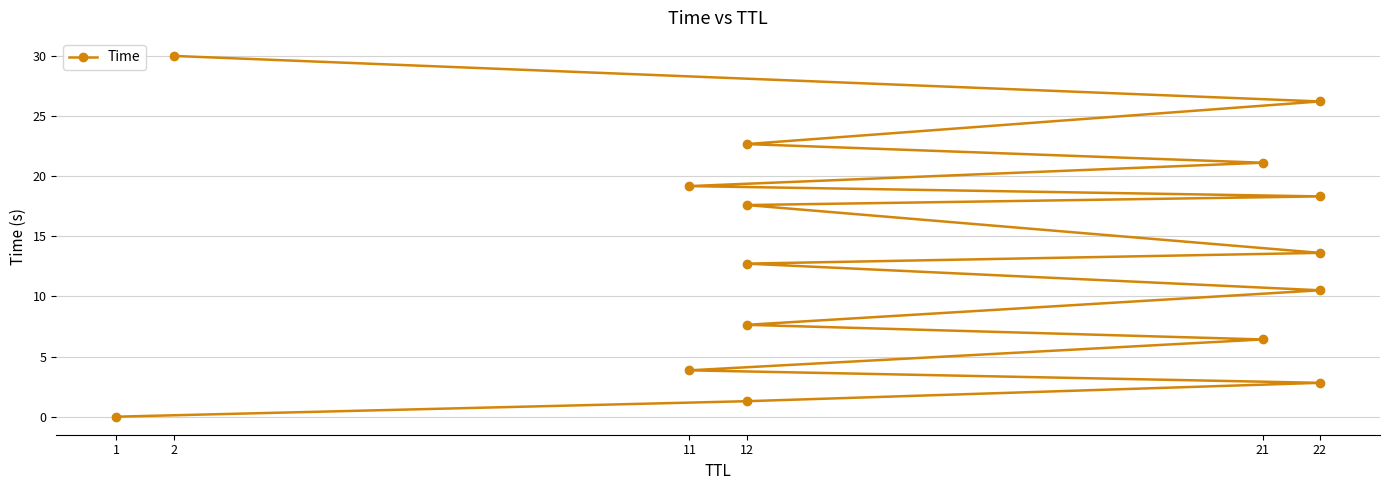

The value at 11 is 19.2. True or false?

True